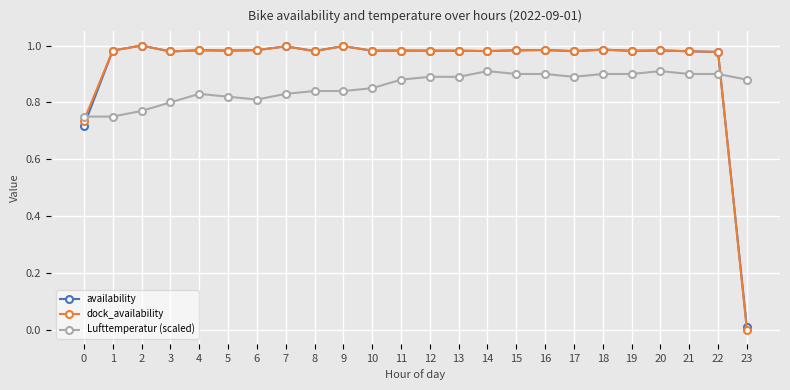

Which series changed the most between 0 and 19?

availability